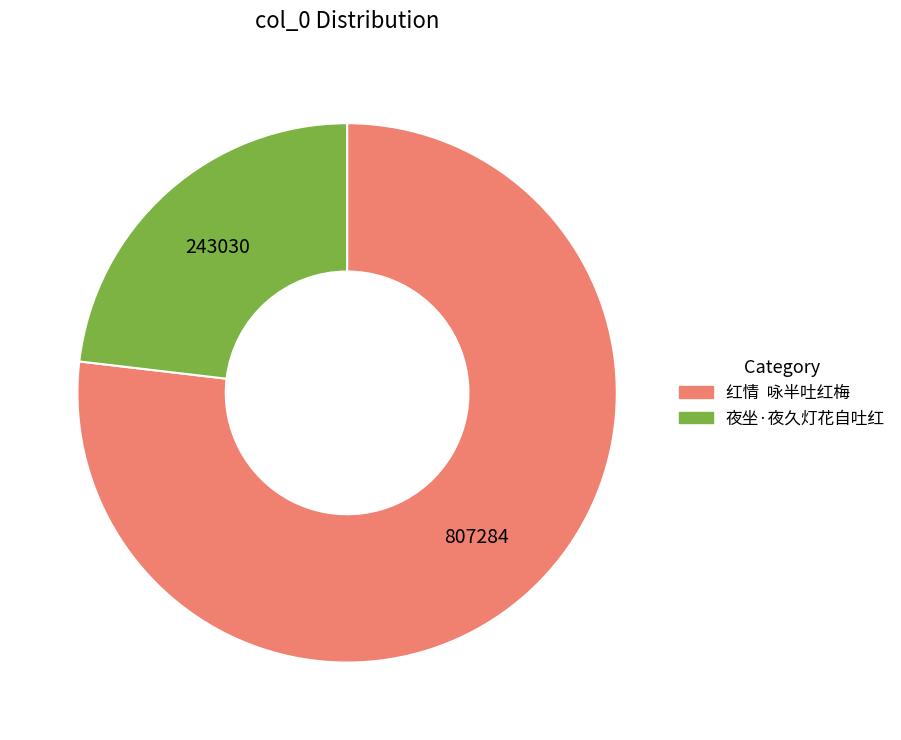

Which category accounts for the majority?

红情 咏半吐红梅